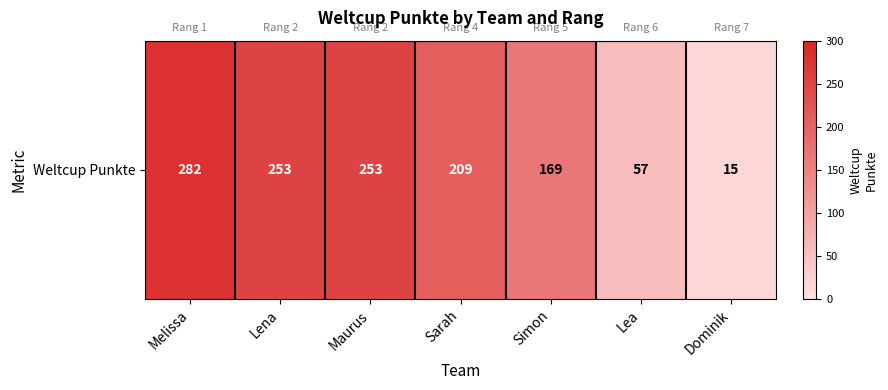

What is the ratio of the value at Lea to the value at Simon?

0.3